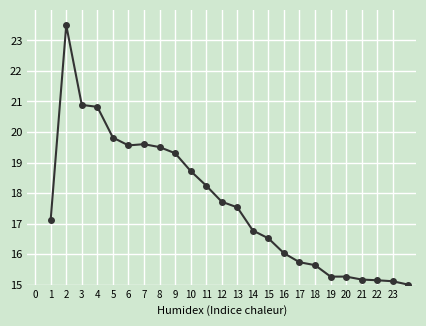

What is the greatest value displayed?

23.5